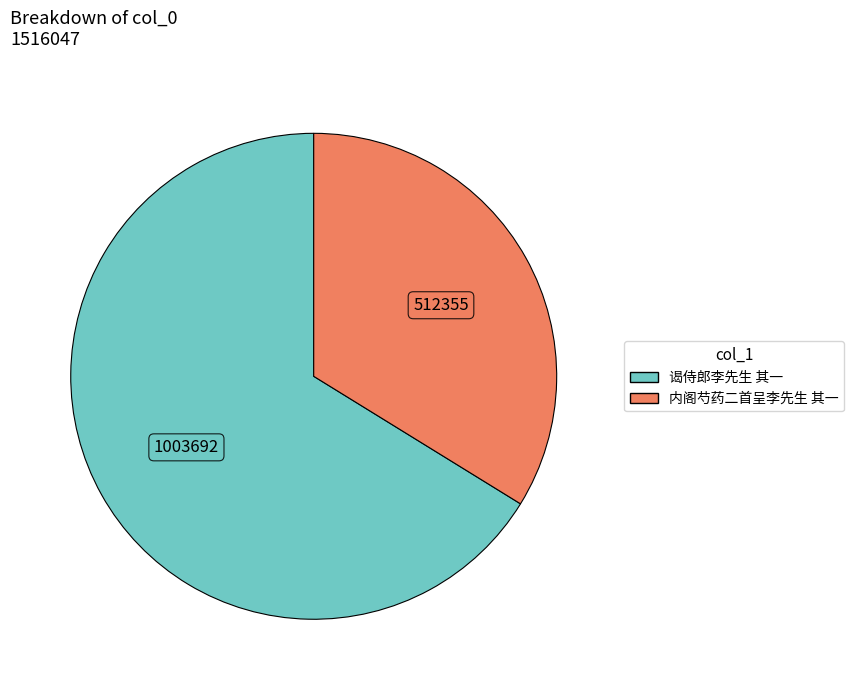

What is the smallest slice in the pie chart?

内阁芍药二首呈李先生 其一